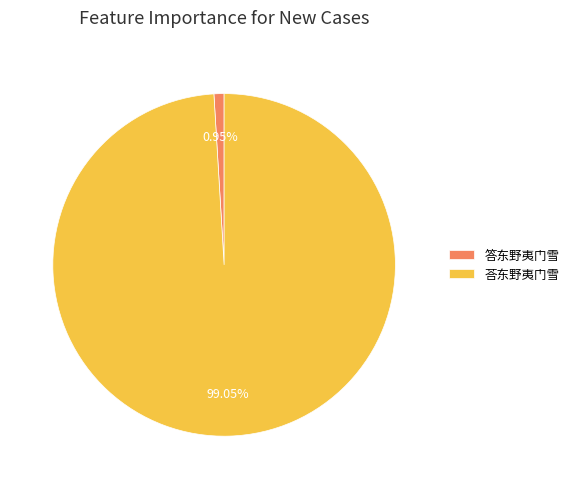

The 荅东野夷门雪 slice represents 89% of the pie. True or false?

False